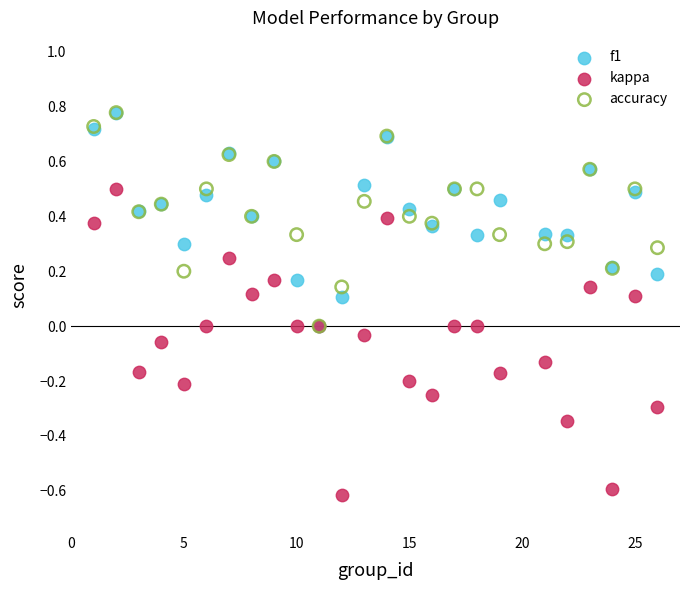

What are all the series names shown in the legend?

f1, kappa, accuracy